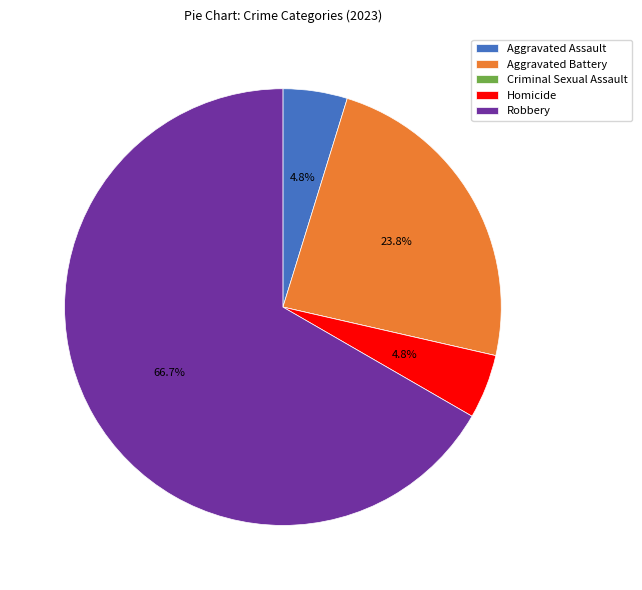

What percentage is NOT represented by Aggravated Assault?

95.2%